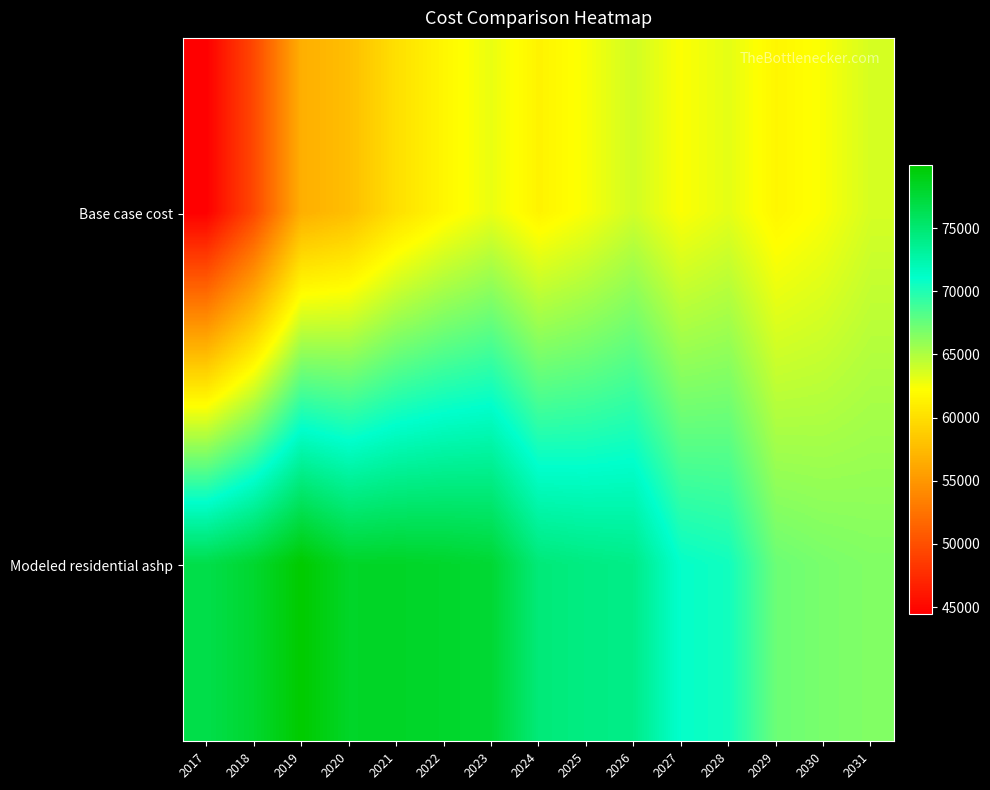

Which series has the largest range (max minus min)?

Base case cost